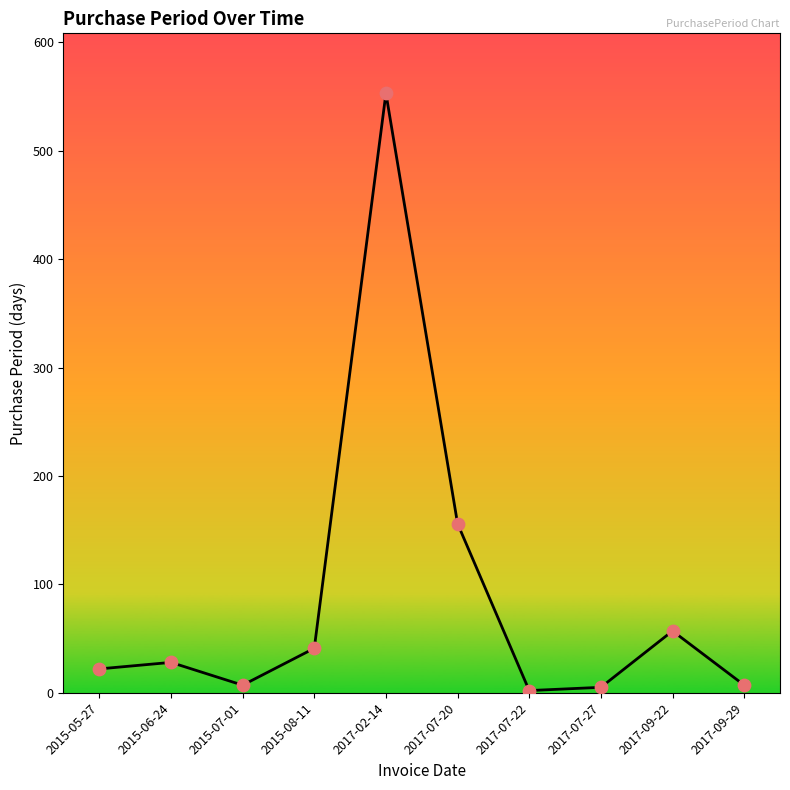

What is the change in value from 2015-05-27 to 2017-07-27?

-17